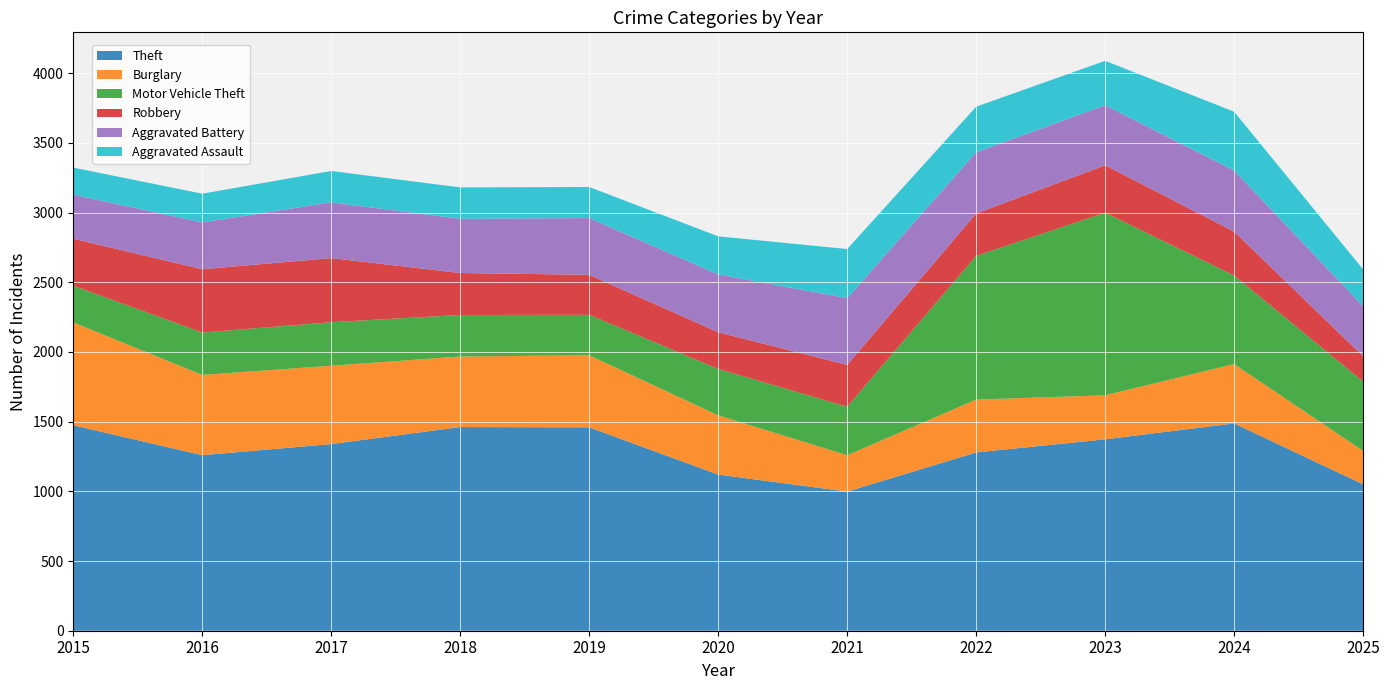

Reading right to left, what are all the values shown in this chart?

Theft: 2025=1050	2024=1487	2023=1373	2022=1279	2021=998	2020=1120	2019=1459	2018=1461	2017=1339	2016=1259	2015=1474
Burglary: 2025=240	2024=426	2023=316	2022=379	2021=261	2020=425	2019=517	2018=506	2017=562	2016=576	2015=738
Motor Vehicle Theft: 2025=497	2024=635	2023=1310	2022=1031	2021=348	2020=333	2019=290	2018=298	2017=312	2016=304	2015=263
Robbery: 2025=182	2024=315	2023=340	2022=304	2021=300	2020=263	2019=287	2018=301	2017=460	2016=454	2015=337
Aggravated Battery: 2025=358	2024=438	2023=431	2022=439	2021=479	2020=415	2019=407	2018=389	2017=400	2016=336	2015=316
Aggravated Assault: 2025=265	2024=422	2023=318	2022=327	2021=352	2020=273	2019=223	2018=225	2017=225	2016=206	2015=194